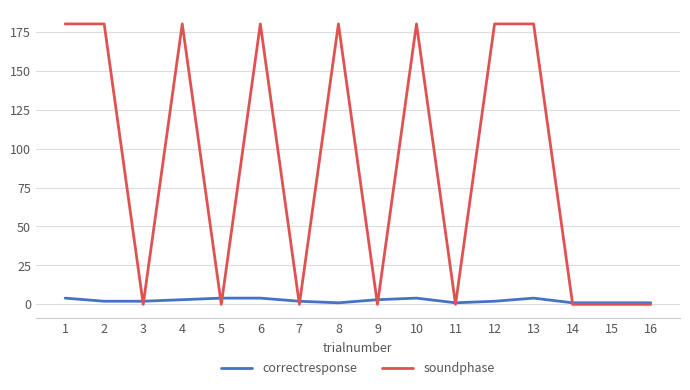

What is the highest value of the soundphase series?

180